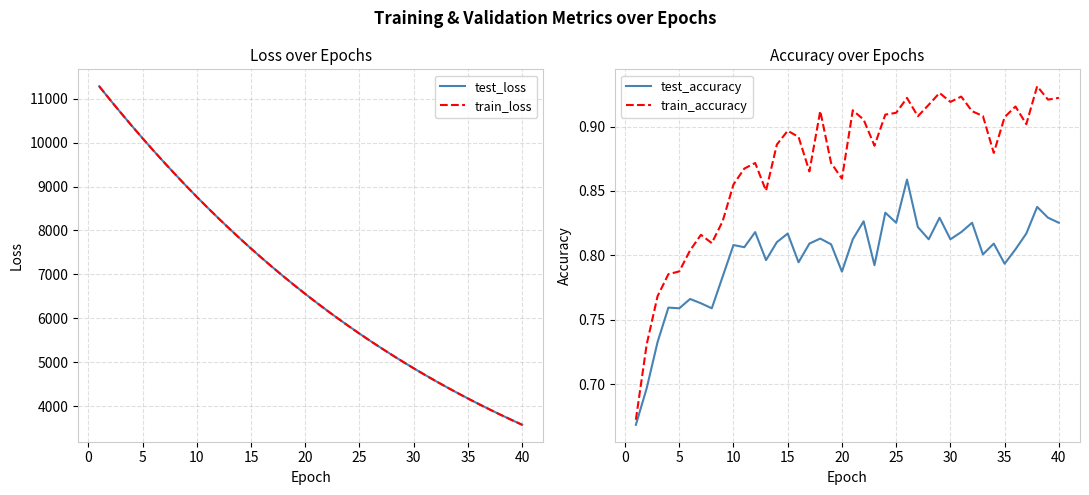

What is the lowest value of the train_loss series?

3578.7